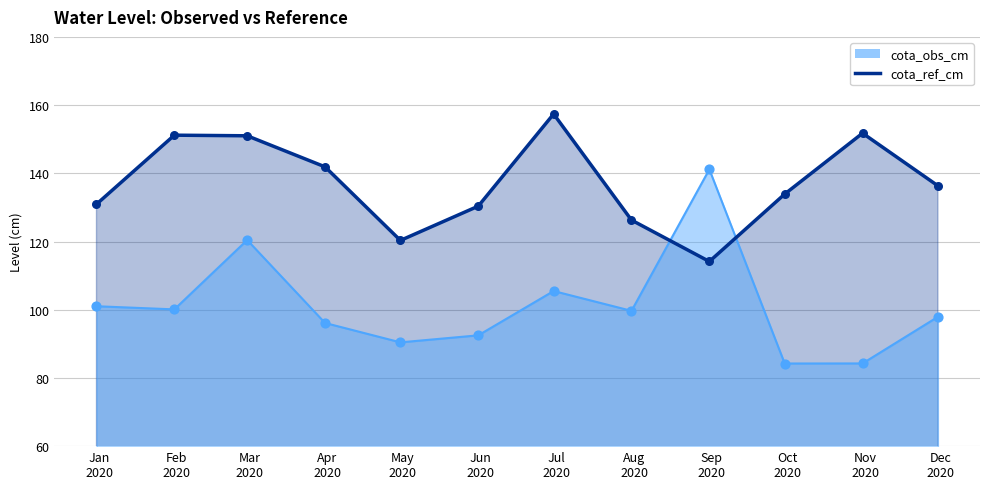

At which category is the sum across all series the highest?

2020-02-29